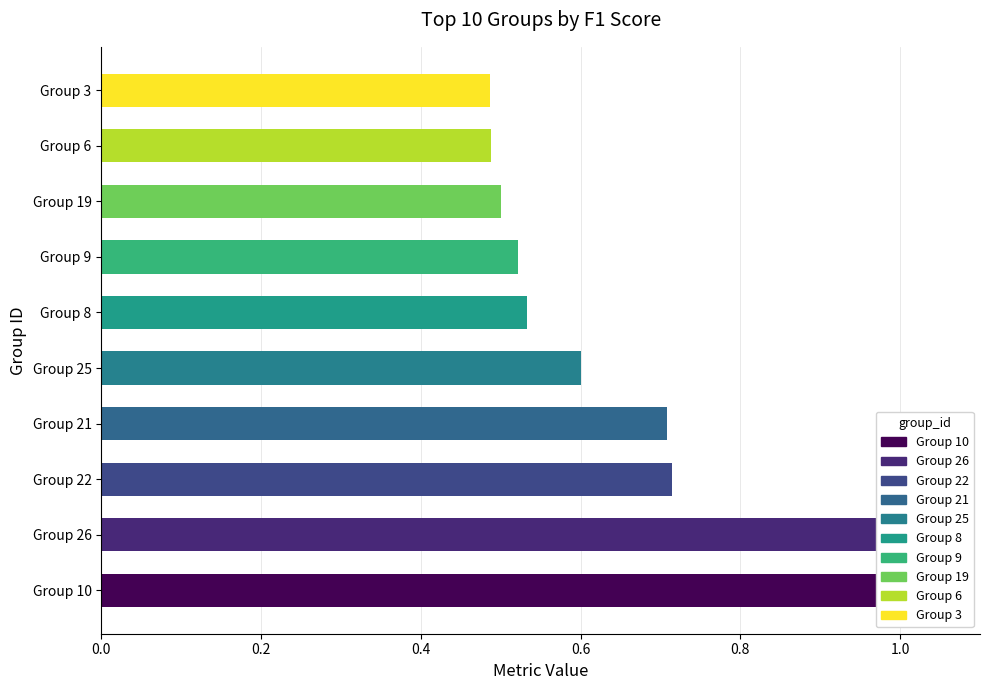

What is the value of the 8th bar from the left?

0.5